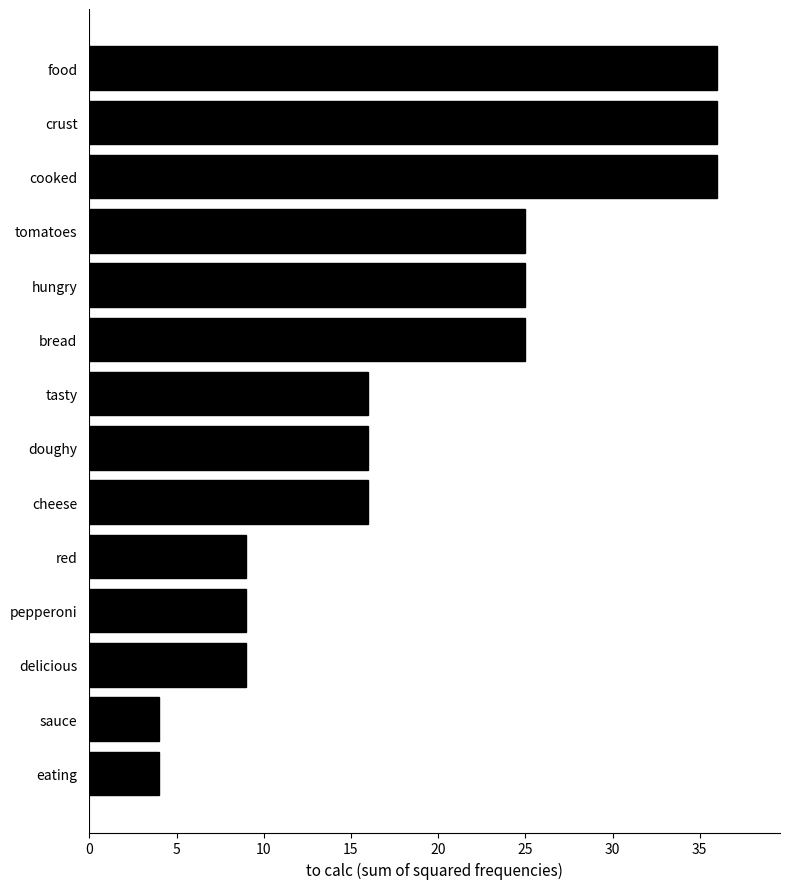

How many bars are there in total?

14